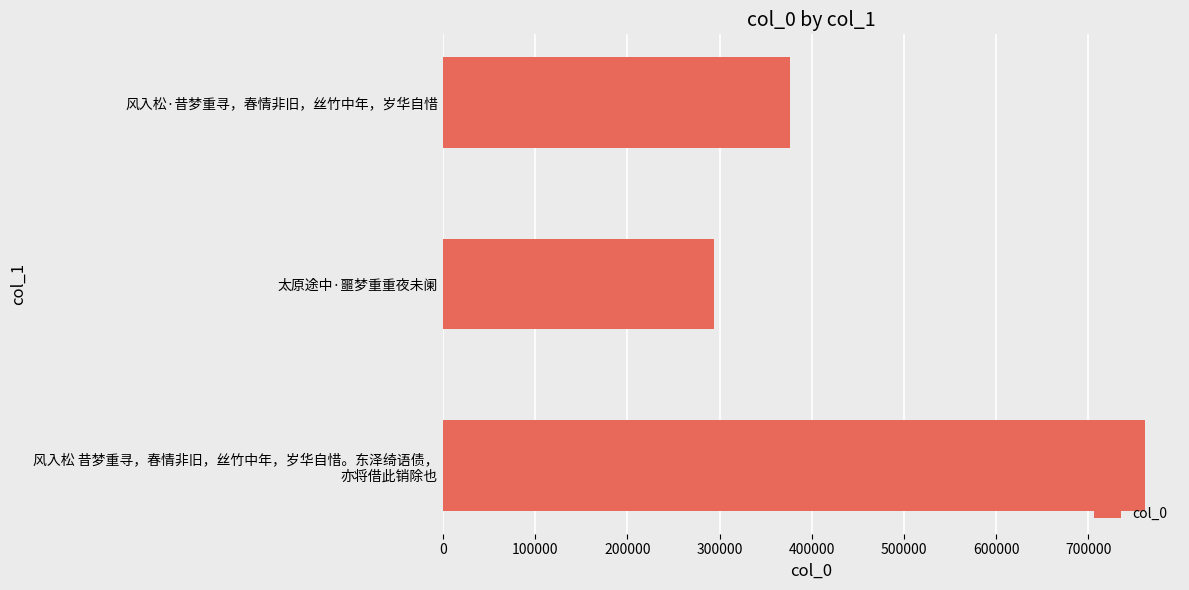

What is the difference between the second highest and minimum values?

83247